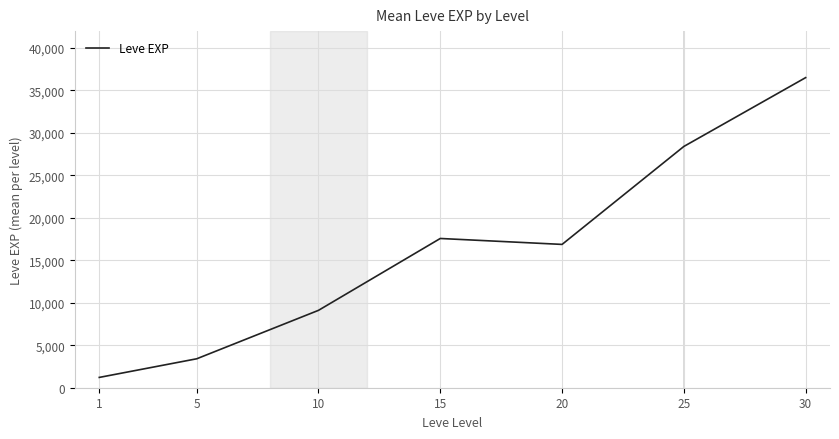

The value at 30 is 23257.2. True or false?

False